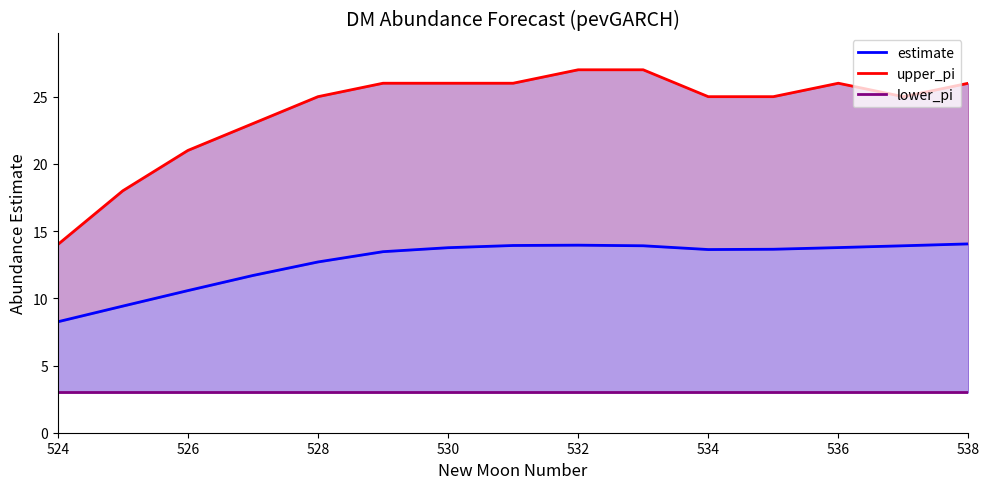

True or false: lower_pi and estimate intersect in this chart.

False